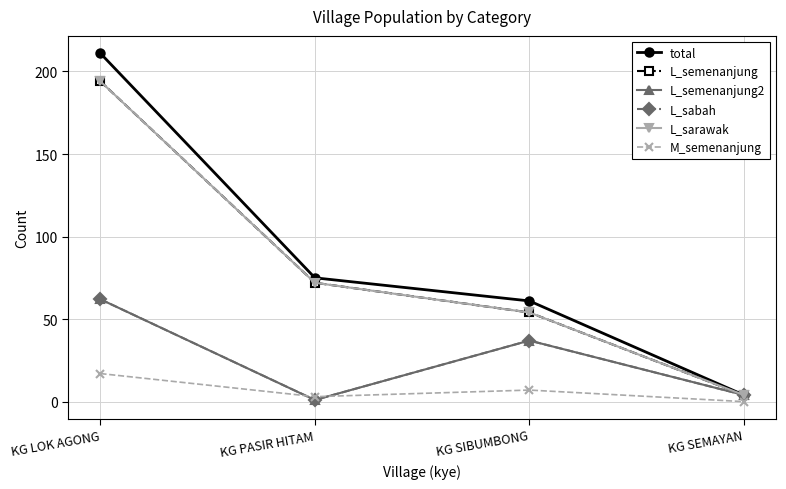

True or false: L_semenanjung has more than 1 points higher than both neighbors.

False